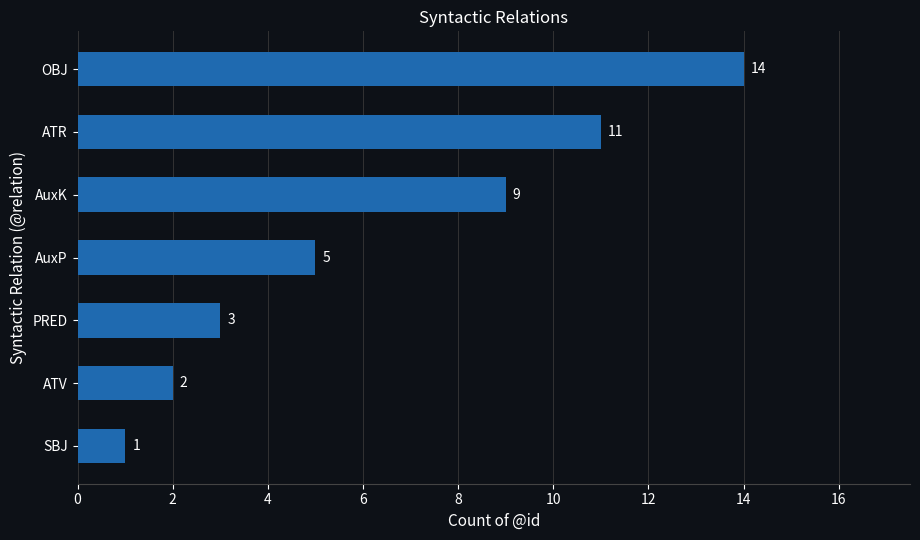

What is the change in value from PRED to AuxK?

+6